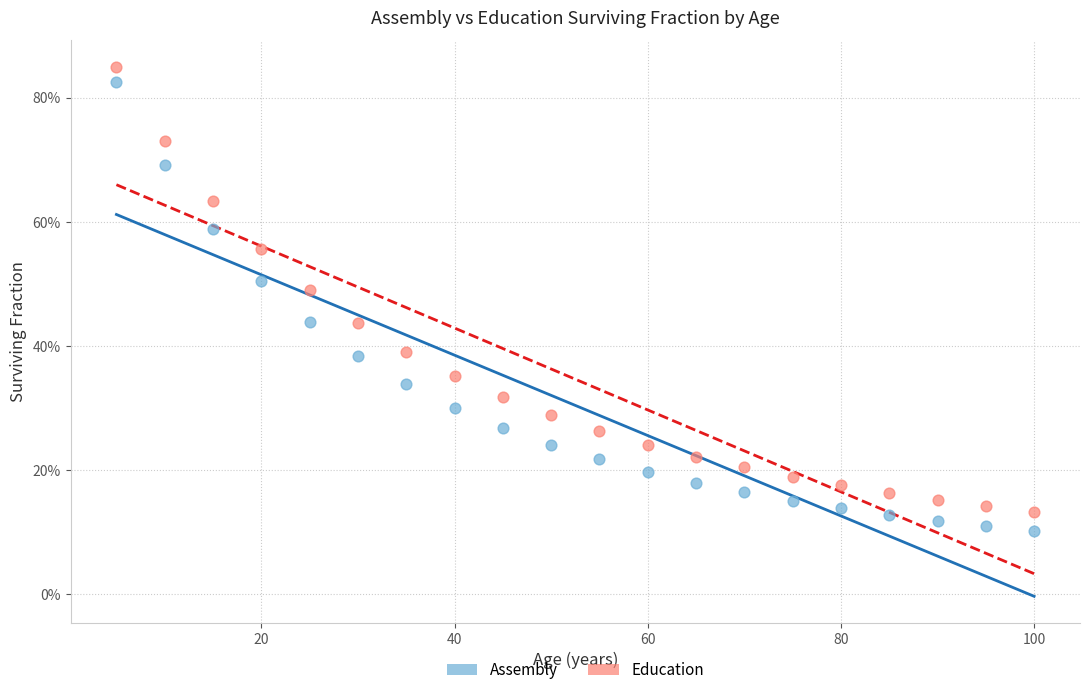

What are all the series names shown in the legend?

Assembly, Education